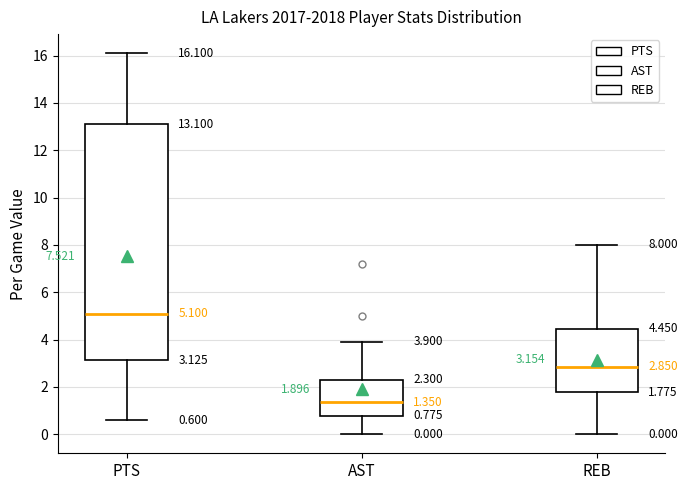

Which box has the lowest median line?

AST